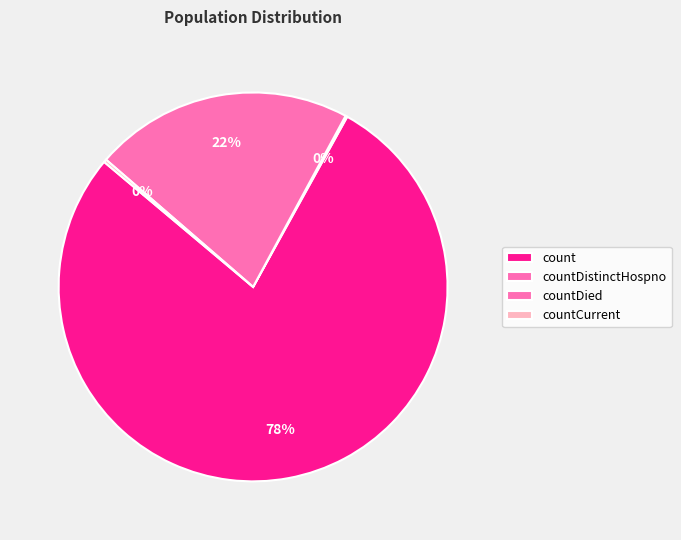

Which category has the biggest portion of the pie?

count